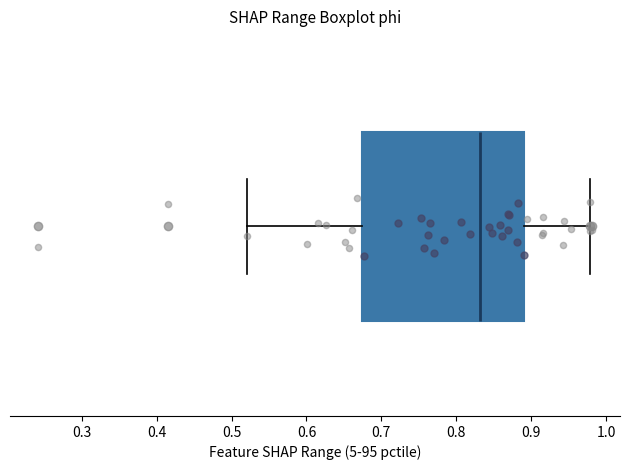

Transcribe this box plot: give where the median line is, the range the box spans, and where the two whiskers end, as read against the x-axis. The values are not printed on the chart, so give them approximately, as read against the axis.

median 0.83, box 0.67 to 0.89, whiskers 0.52 to 0.98